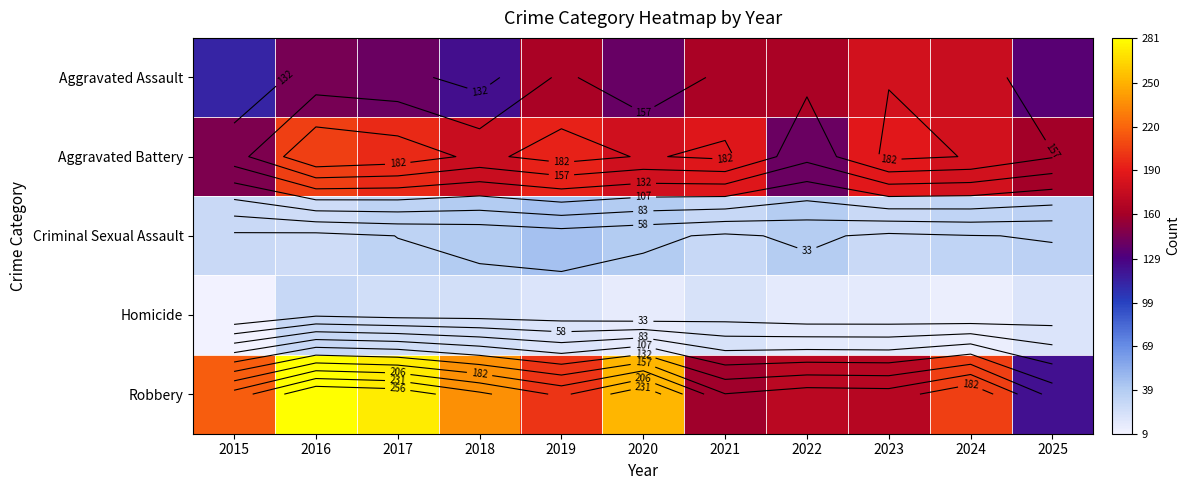

What is the difference between the second highest and second lowest values in the Aggravated Battery series?

50